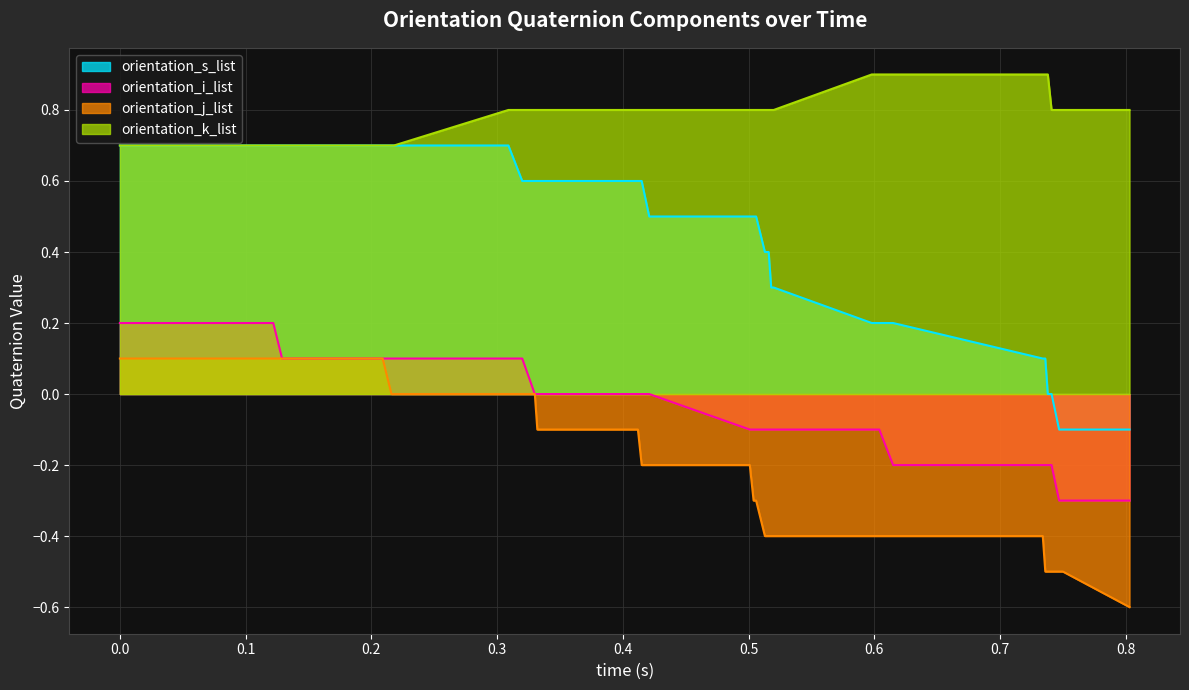

What is the value of the orientation_j_list point at the 9th from the left?

0.1